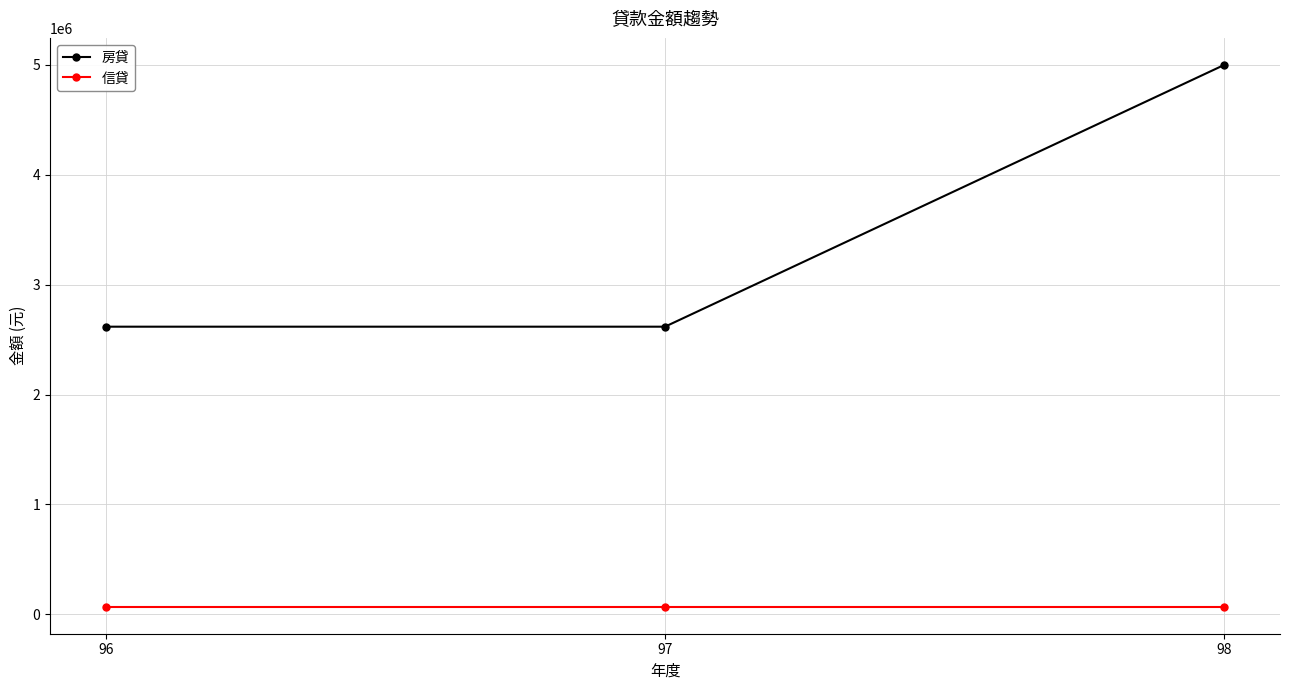

What value does the 房貸 series have at 97, to the nearest 100?

2617600